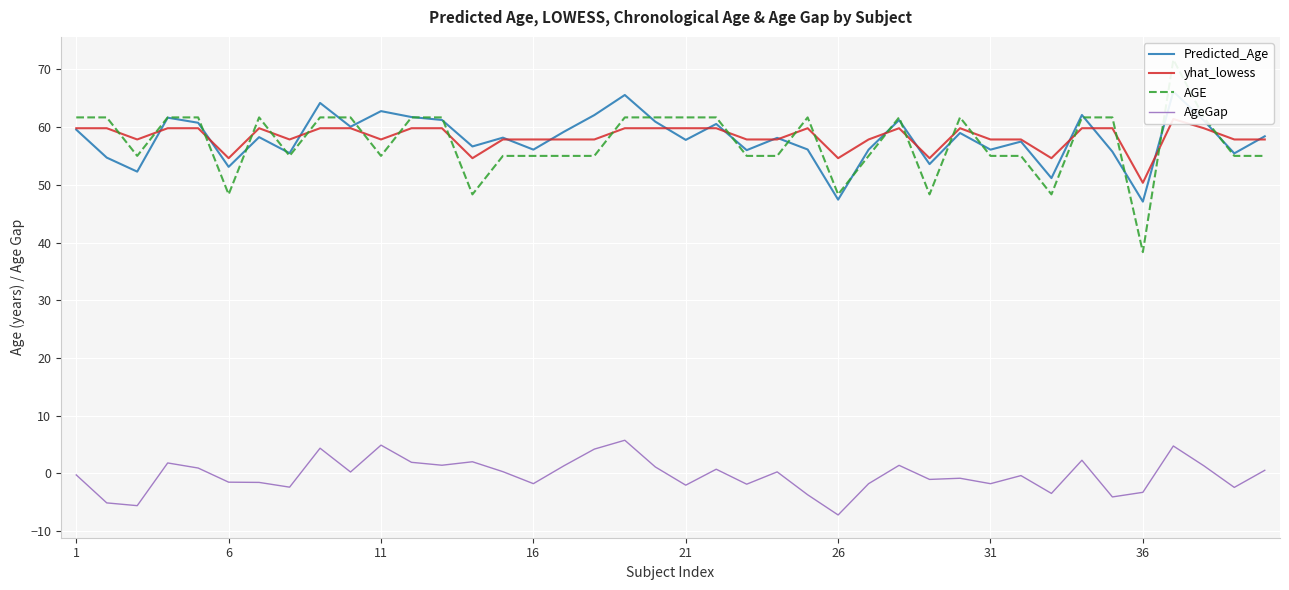

True or false: AgeGap and yhat_lowess cross at least once.

False